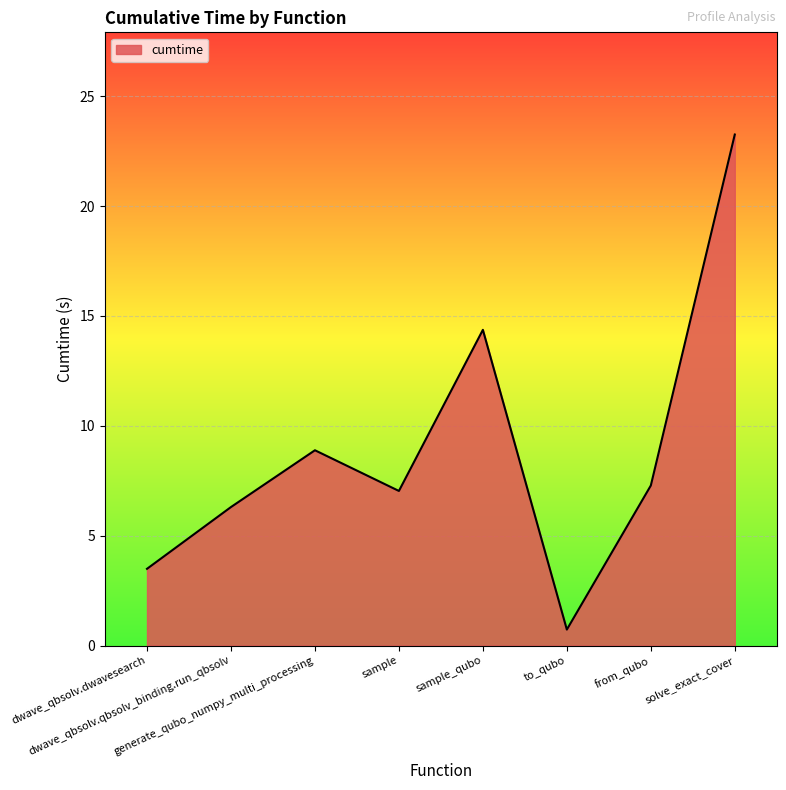

Where is the first local maximum?

generate_qubo_numpy_multi_processing